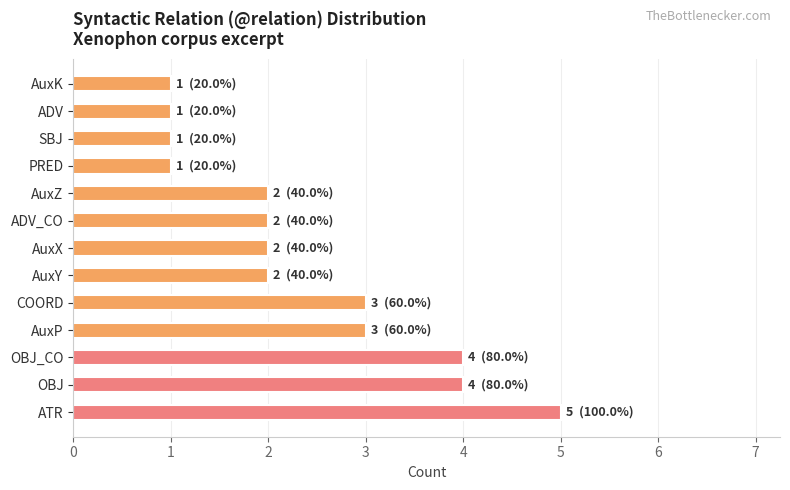

What is the sum of all values?

31